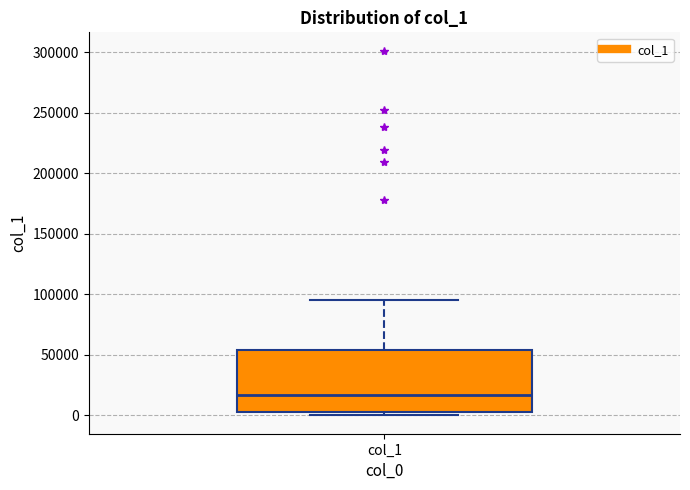

Read this box plot against the y-axis: the position of the median line, the range covered by the box, and the ends of both whiskers. The values are not printed on the chart, so give them approximately, as read against the axis.

median 15000, box 5000 to 55000, whiskers 0 to 95000